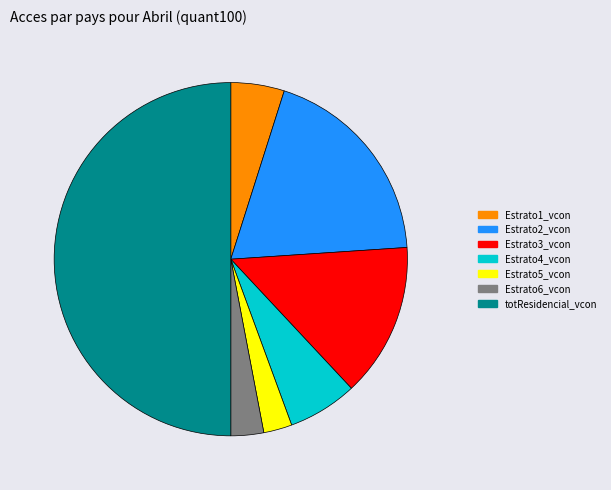

Which has a higher value, Estrato4_vcon or Estrato5_vcon?

Estrato4_vcon